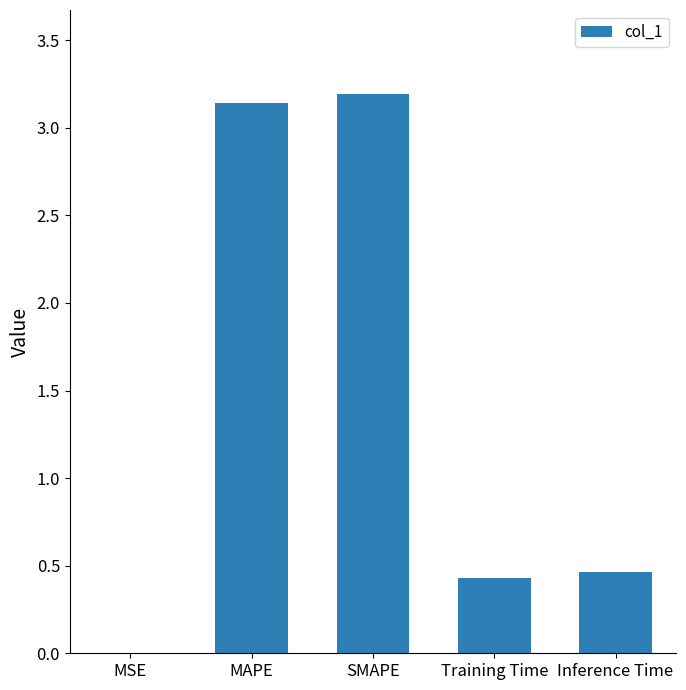

What is the sum of all values?

7.2